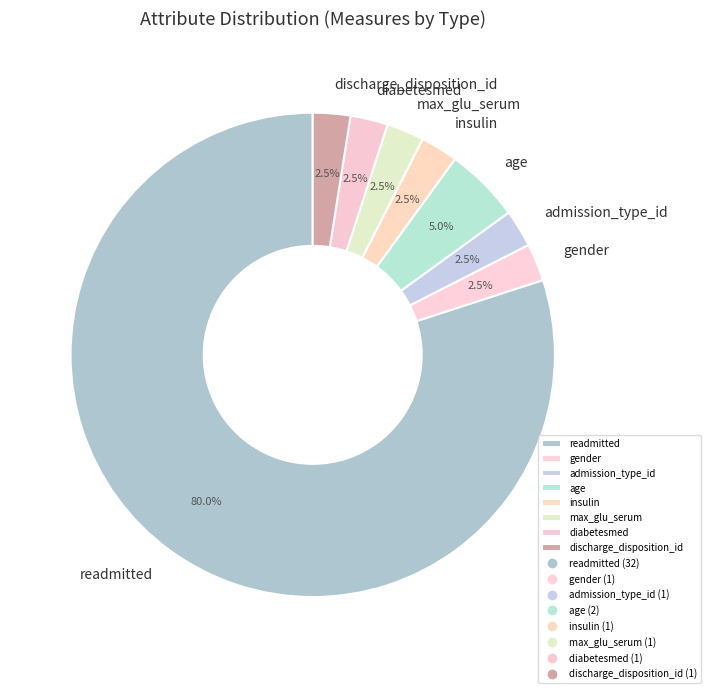

Do diabetesmed and max_glu_serum together represent more than half of the pie?

No